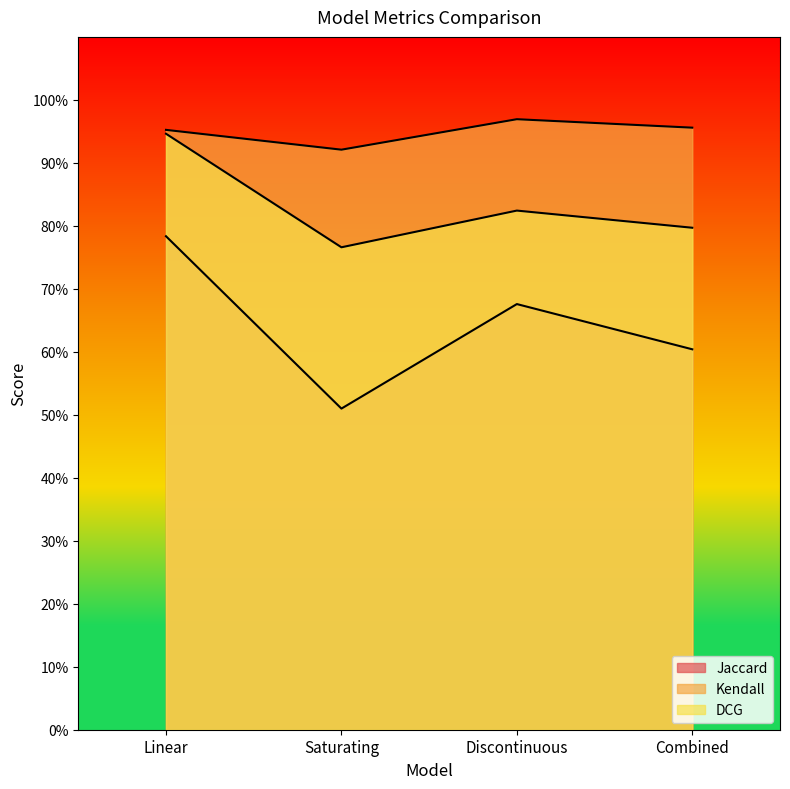

Does the chart have visible grid lines?

No